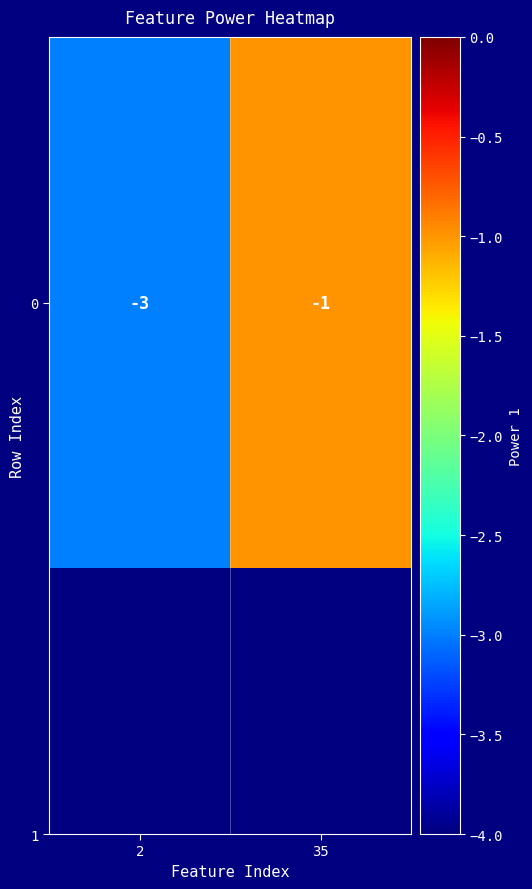

What is the sum of all values?

-4